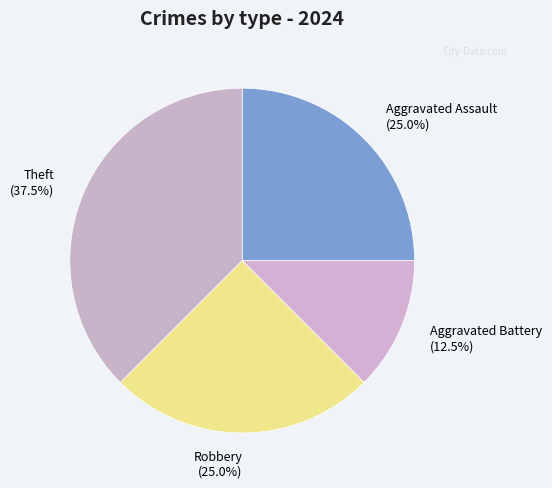

Do Robbery and Aggravated Battery together represent more than half of the pie?

No